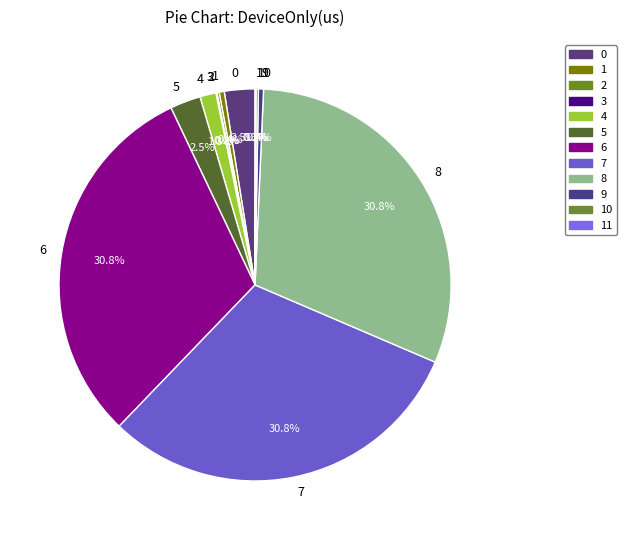

Between 9 and 7, which is larger?

7